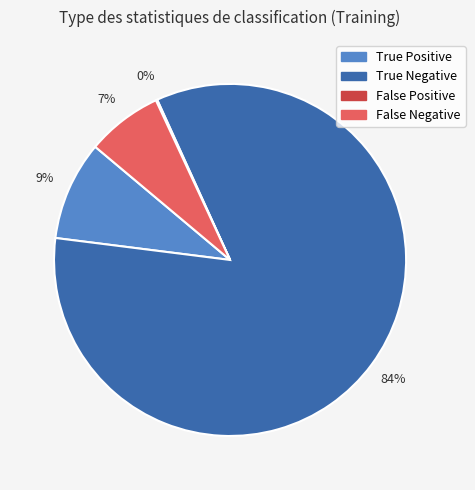

Which category accounts for the majority?

True Negative